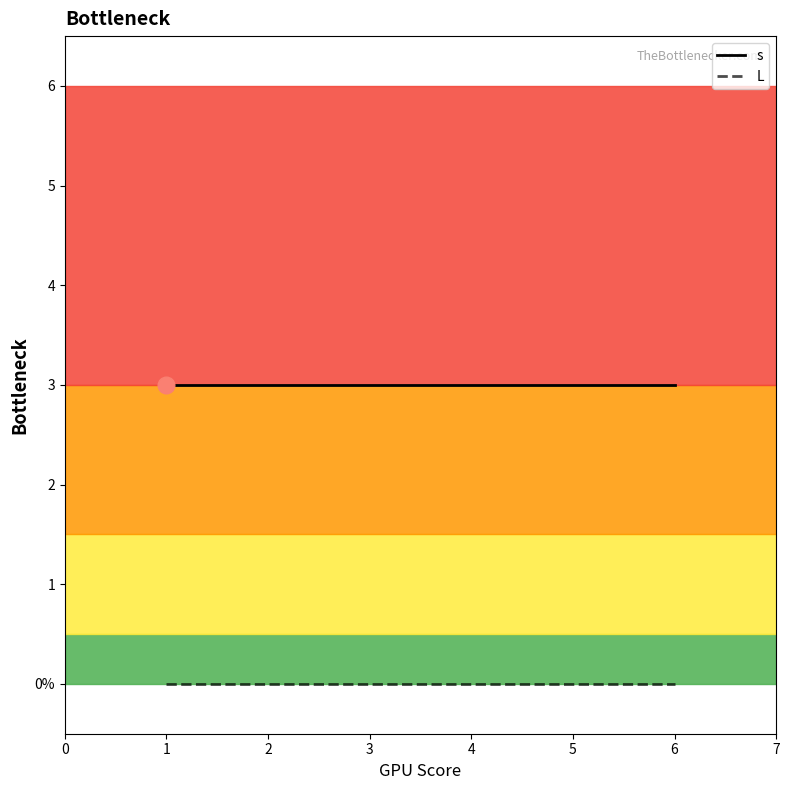

Does the chart display data point markers on the line(s)?

No